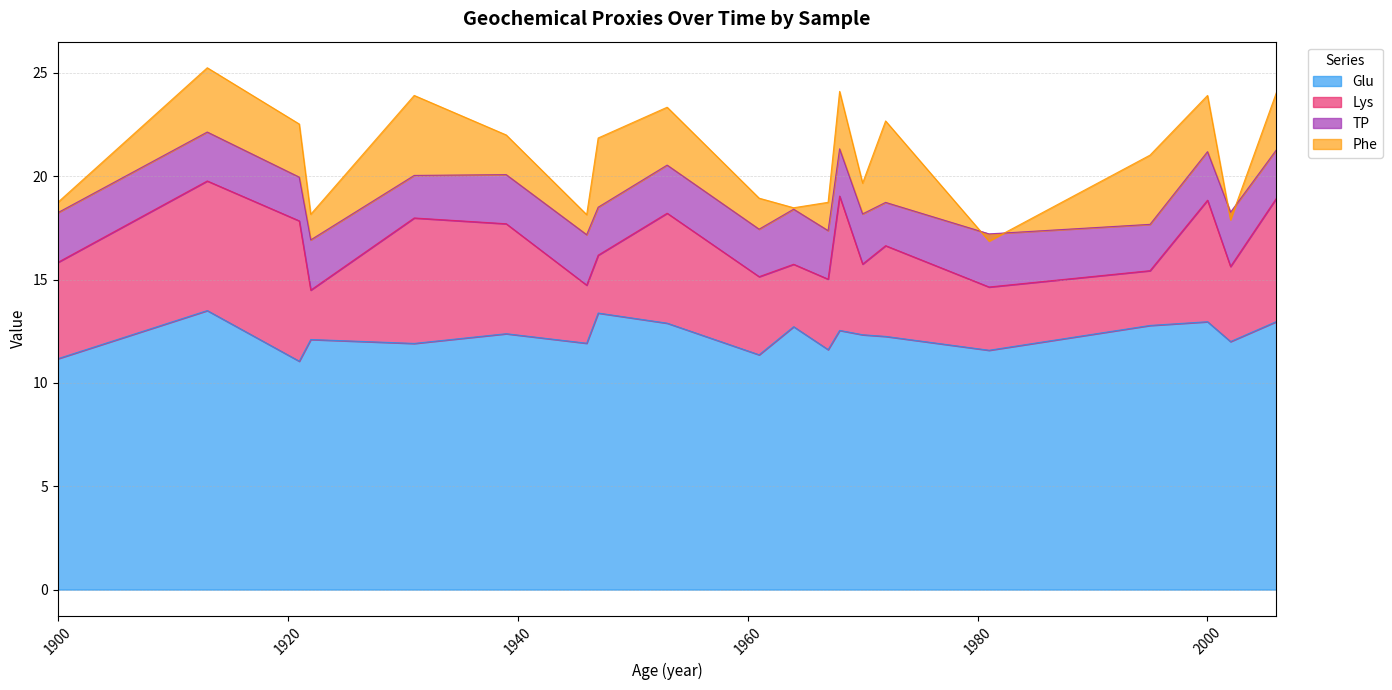

True or false: Lys and Glu cross at least once.

False